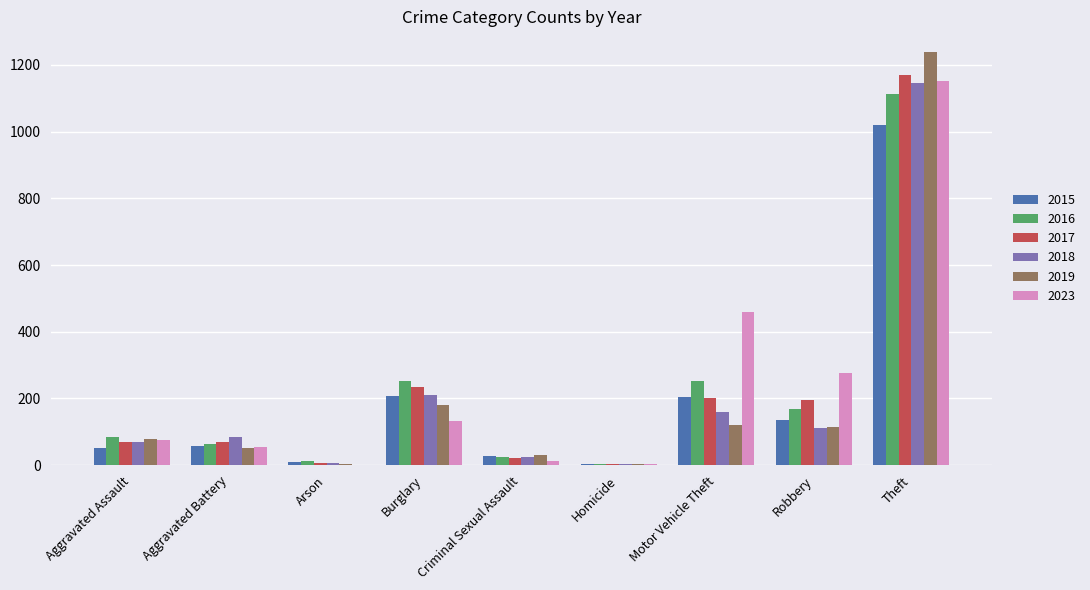

Which series has the widest spread of values?

2019